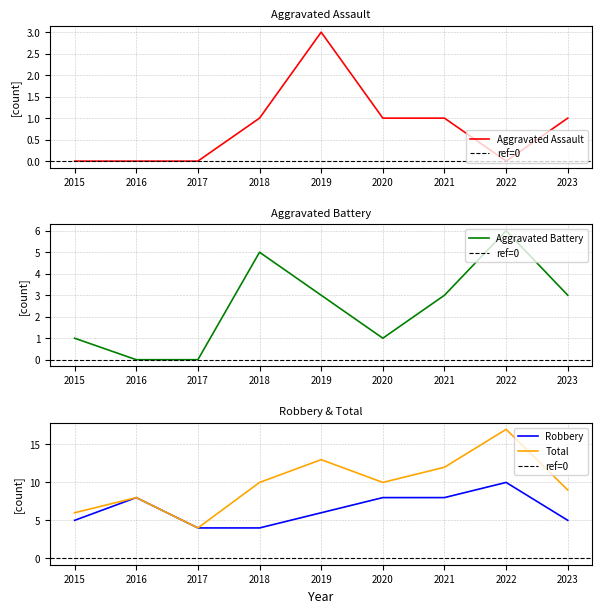

The Total series shows 13 at 2019. True or false?

True